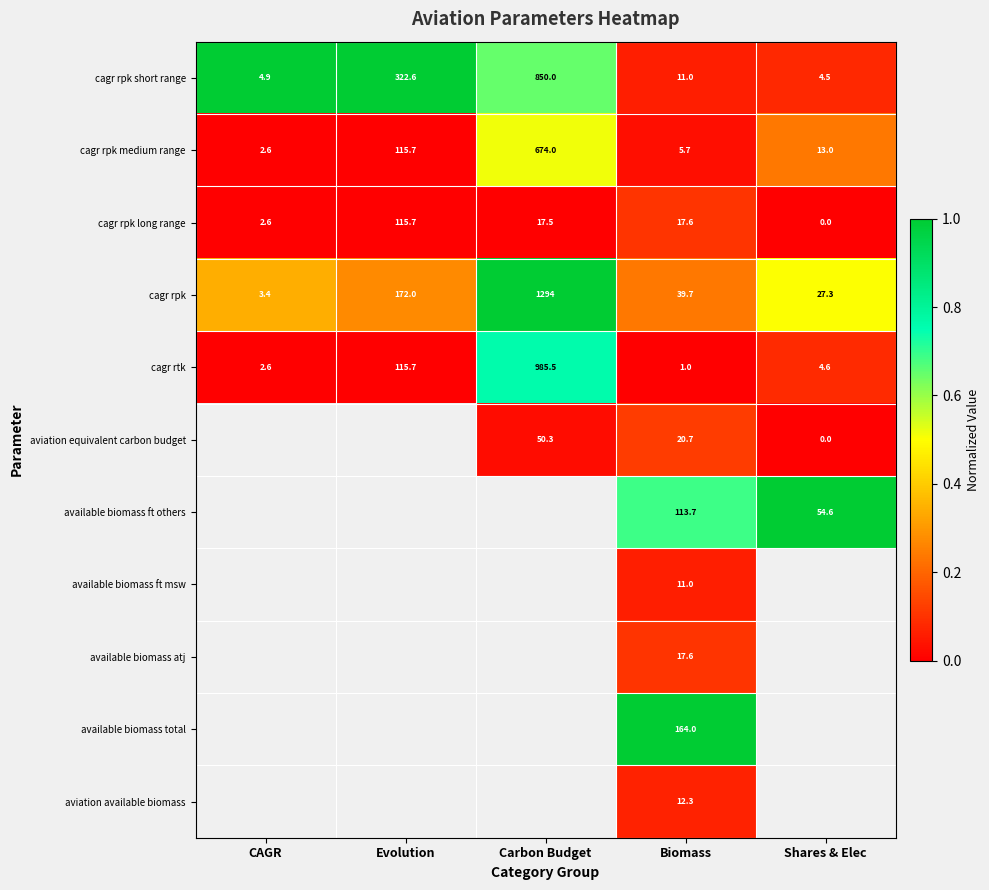

True or false: available biomass ft others has a value of 0.2 at Biomass.

False